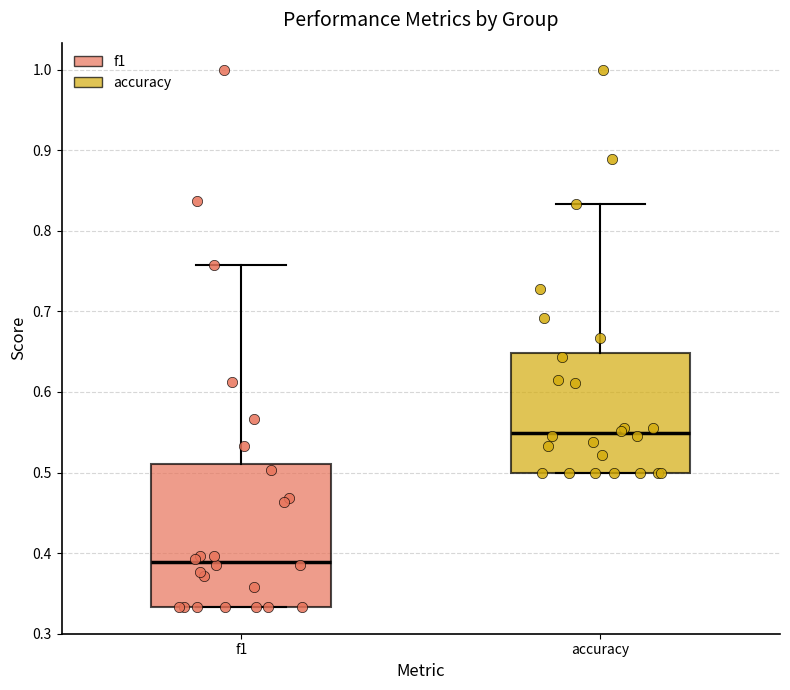

Reading left to right, read every box against the y-axis: the position of its median line, the range the box covers, and the ends of its whiskers. The values are not printed on the chart, so give them approximately, as read against the axis.

f1: median 0.39, box 0.33 to 0.51, whiskers 0.33 to 0.76
accuracy: median 0.55, box 0.50 to 0.65, whiskers 0.50 to 0.83